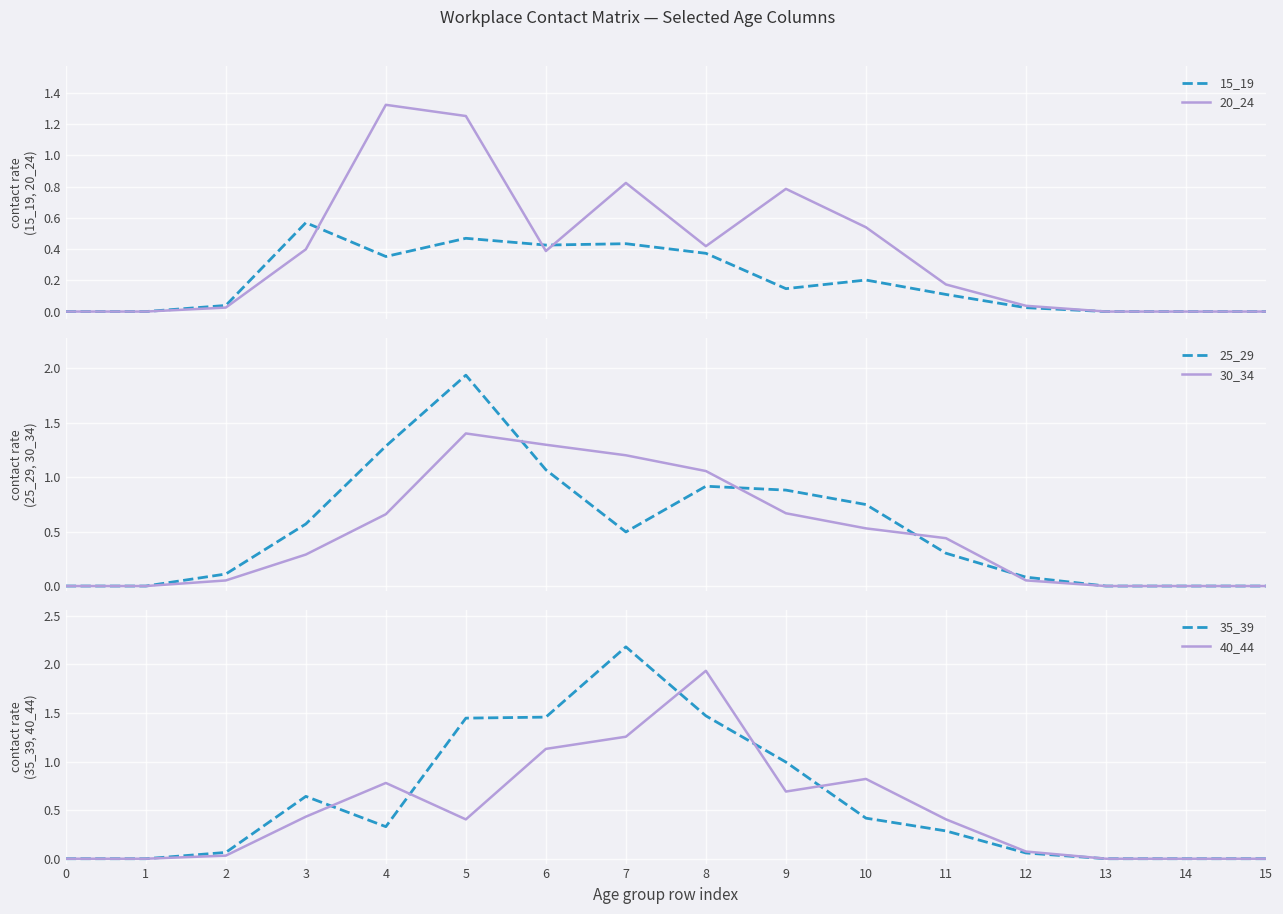

What is the spread (max minus min) of values at 3?

0.4